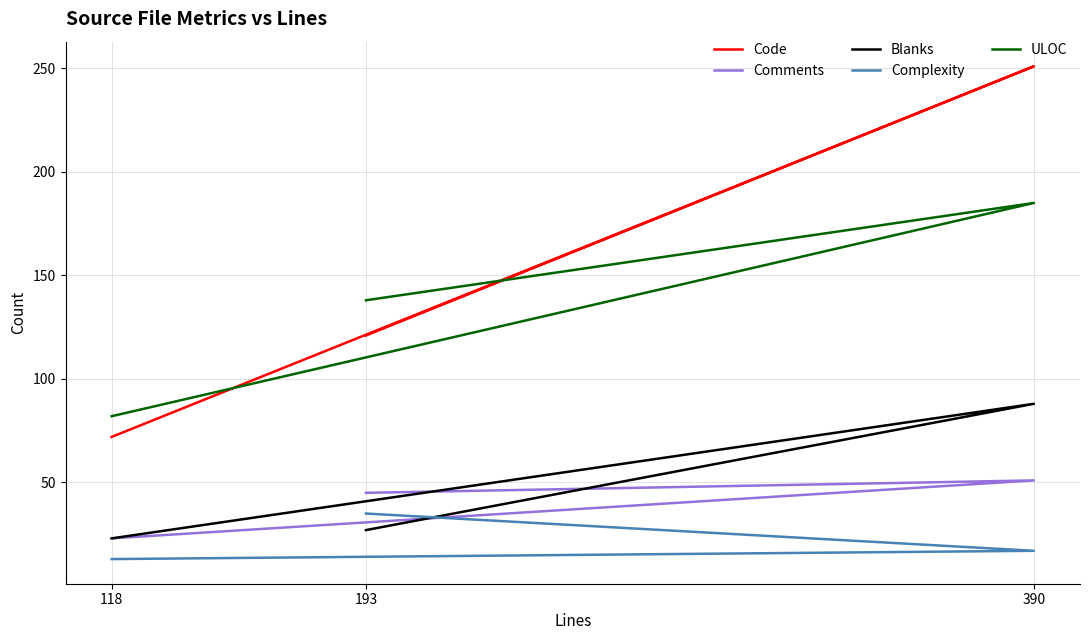

Reading left to right, list all the values displayed in this chart.

Code: 121	251	72
Comments: 45	51	23
Blanks: 27	88	23
Complexity: 35	17	13
ULOC: 138	185	82